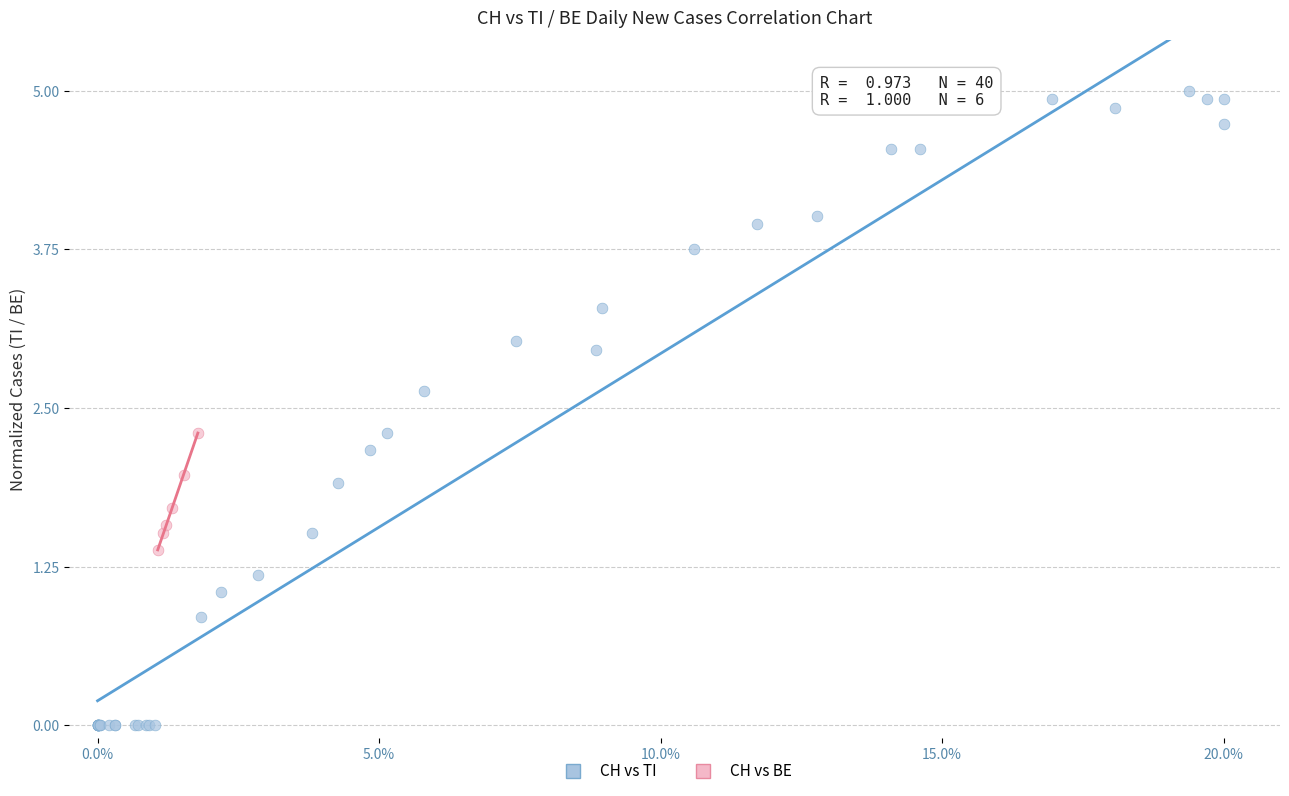

Which series has the largest Y range (max minus min)?

CH vs TI